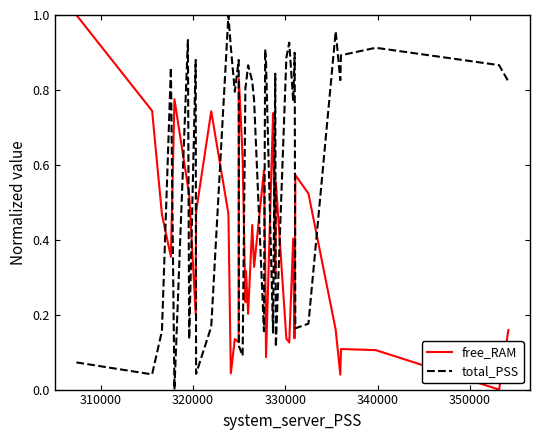

In total_PSS, how many points are higher than both neighbors (excluding endpoints)?

12